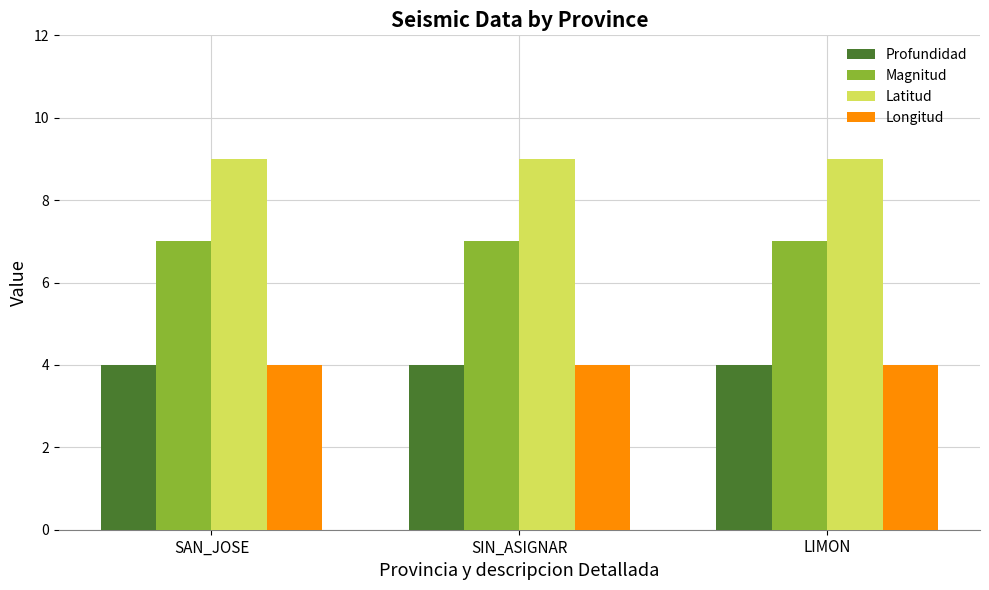

What is the average value of the Profundidad series?

4